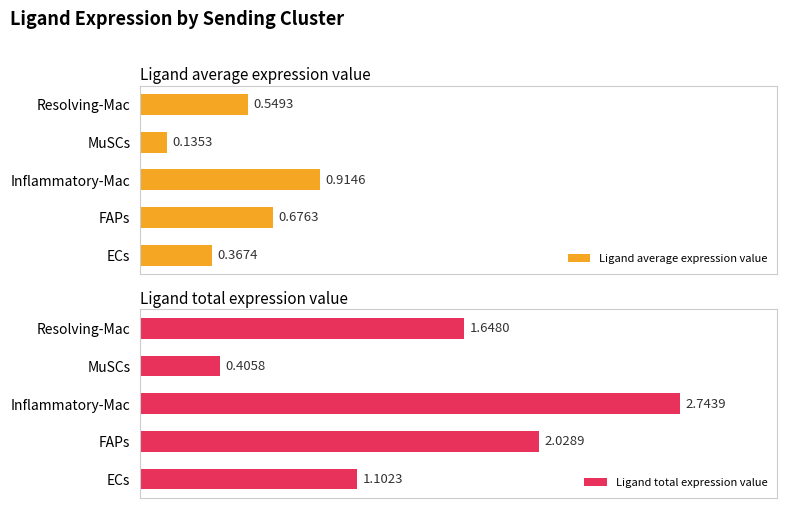

At which label is Ligand average expression value closest to 0?

MuSCs